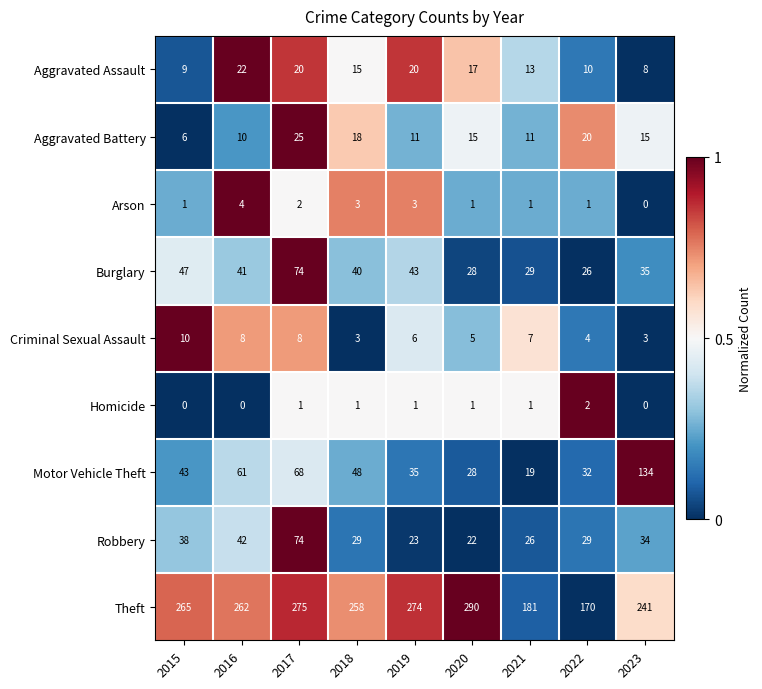

At 2015, list the series in order from largest to smallest.

Theft, Burglary, Motor Vehicle Theft, Robbery, Criminal Sexual Assault, Aggravated Assault, Aggravated Battery, Arson, Homicide